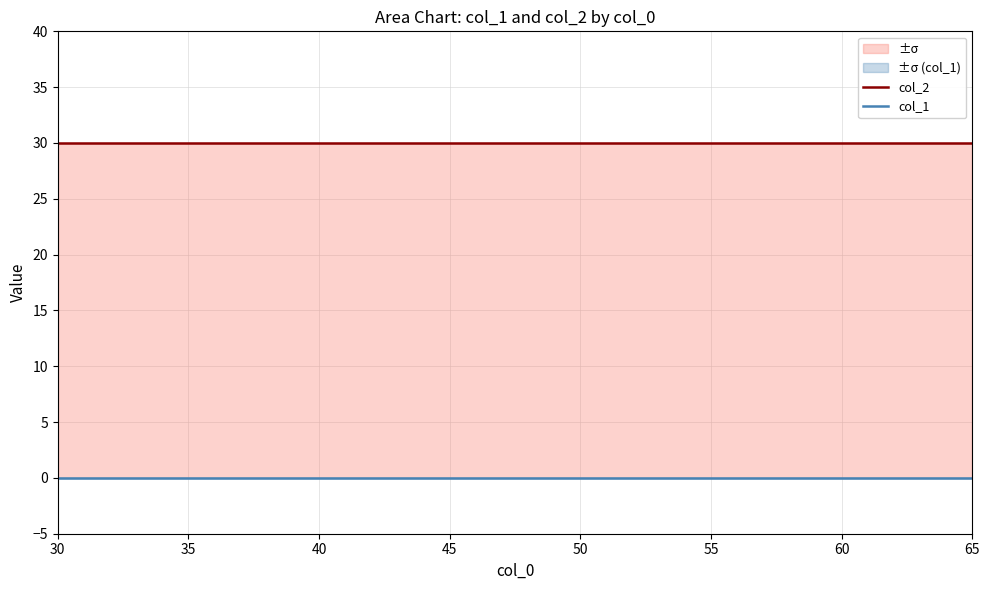

Which series changed the most between 35 and 40?

col_2